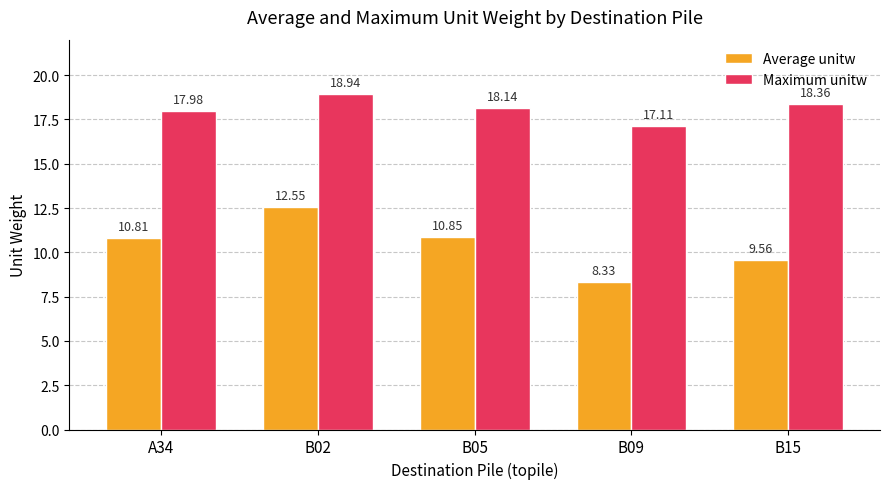

List the labels in order of Average unitw value, largest first.

B02, B05, A34, B15, B09